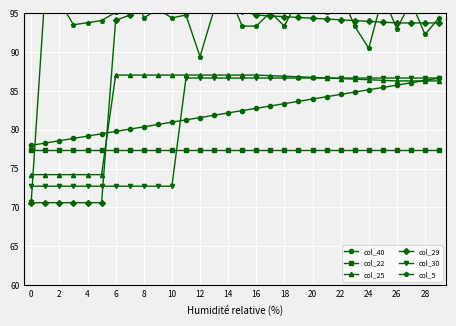

True or false: col_30 has more than 1 interior local peaks.

False